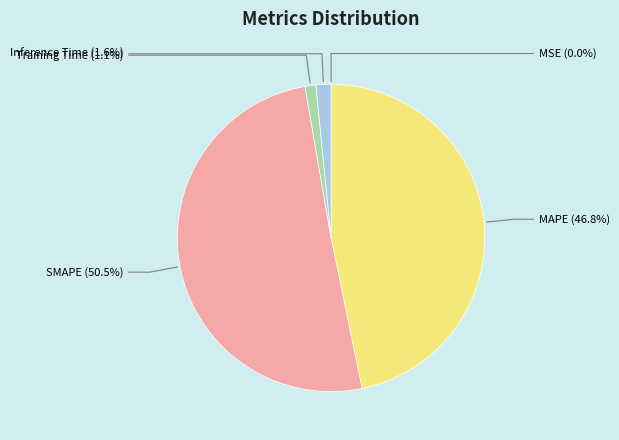

Is the sum of Training Time and MSE greater than half?

No